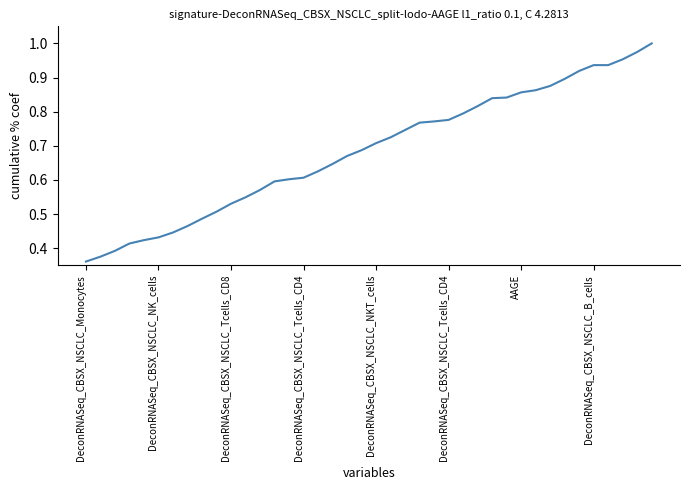

Does the chart have visible grid lines?

No